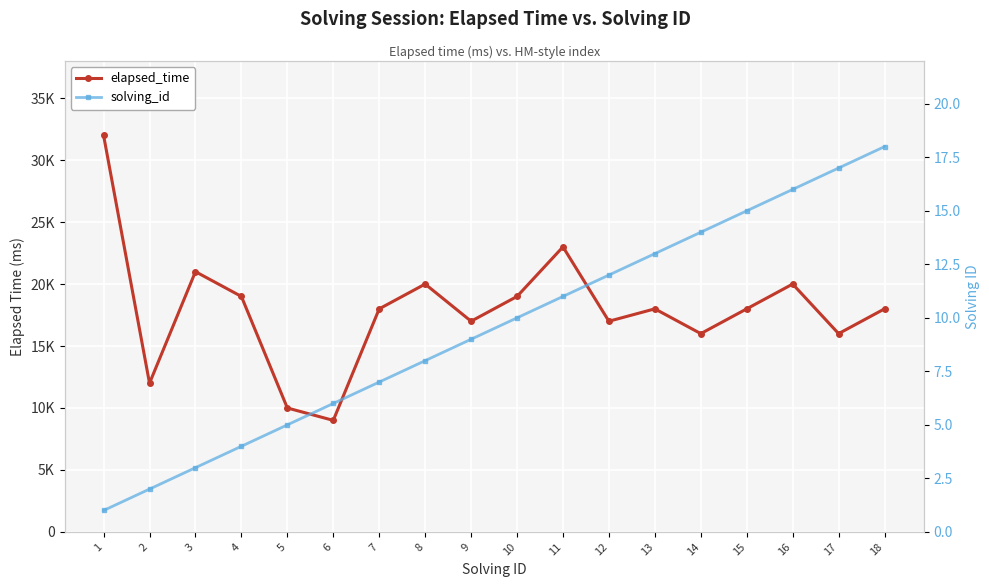

True or false: solving_id and elapsed_time intersect in this chart.

False